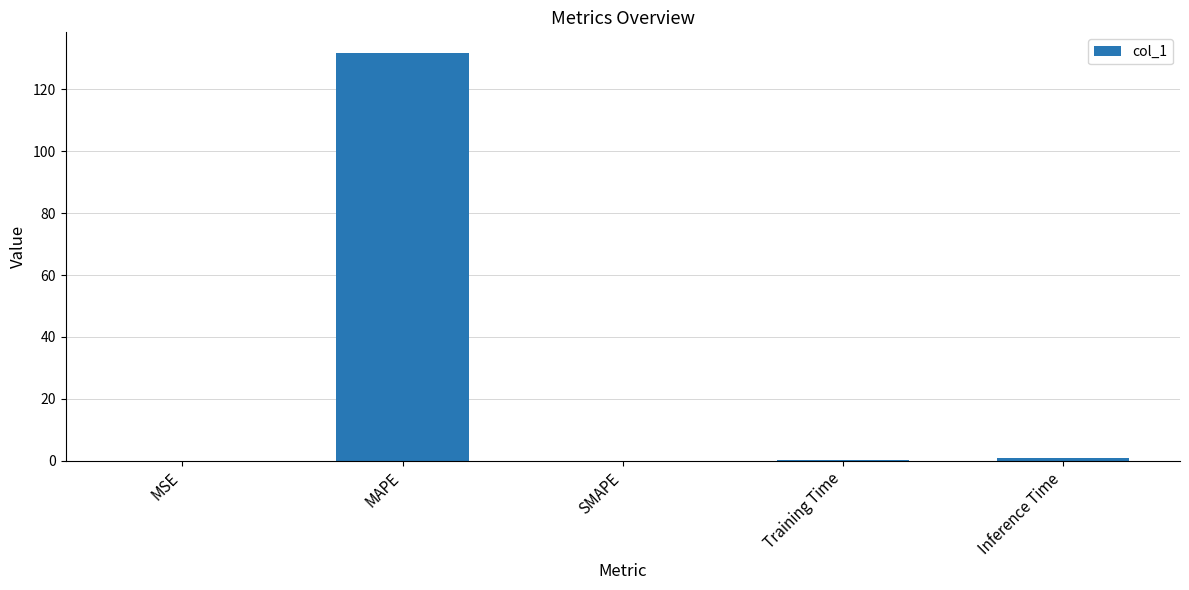

True or false: the data shows 0.0 at MSE.

True